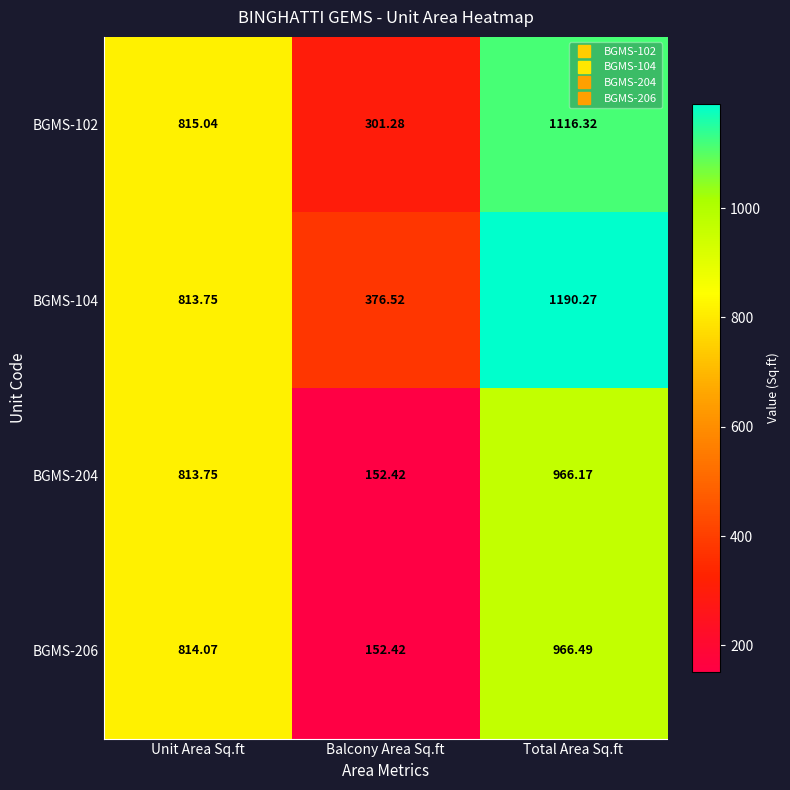

Where does the BGMS-204 series first go above 813?

Unit Area Sq.ft